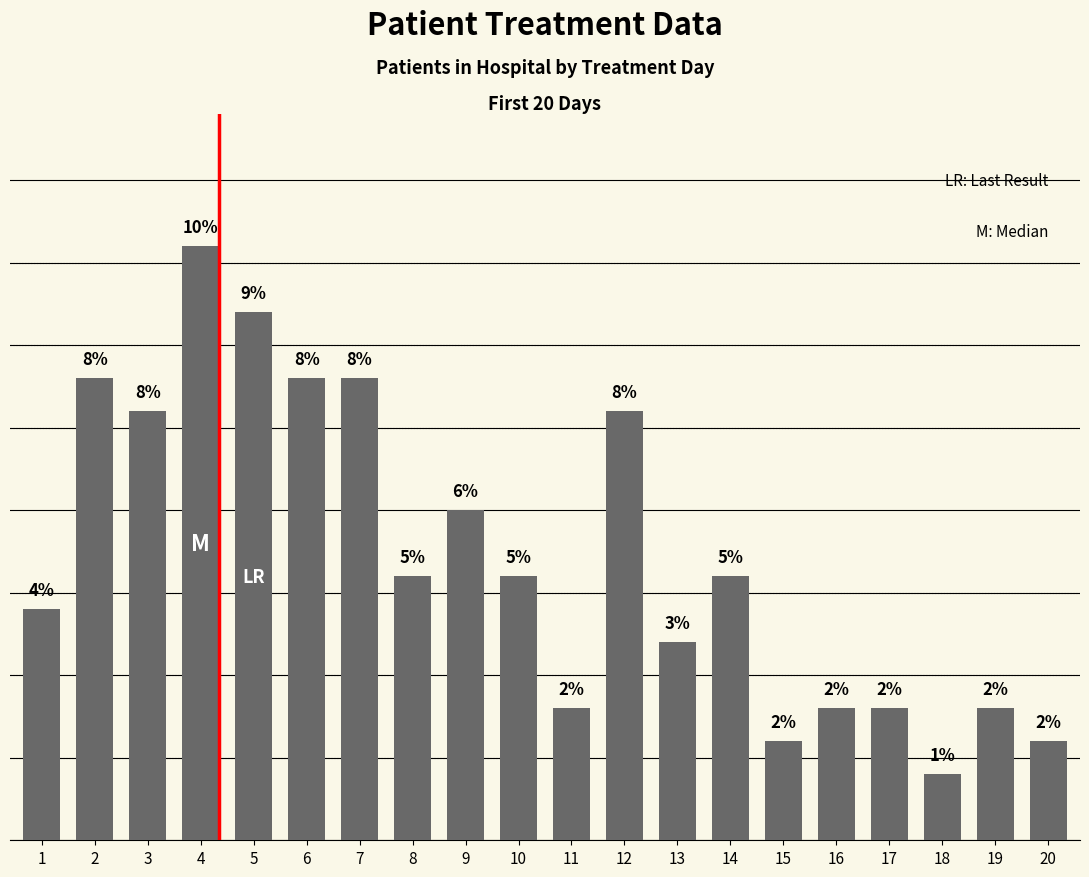

Does the chart contain any negative values?

No